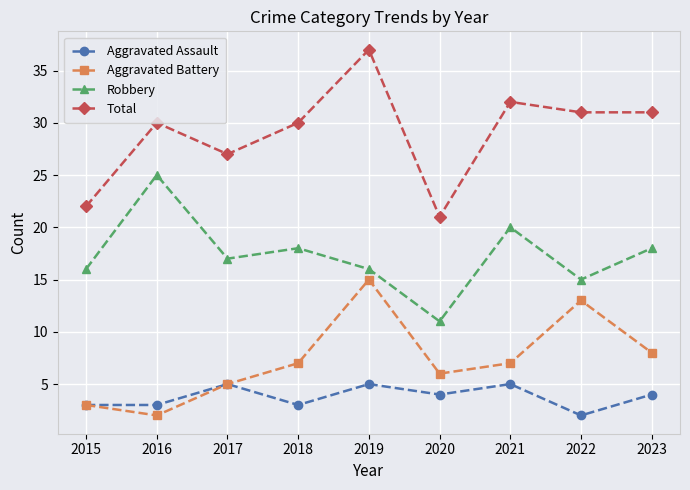

Is it true that Aggravated Battery equals 8 at 2020?

False